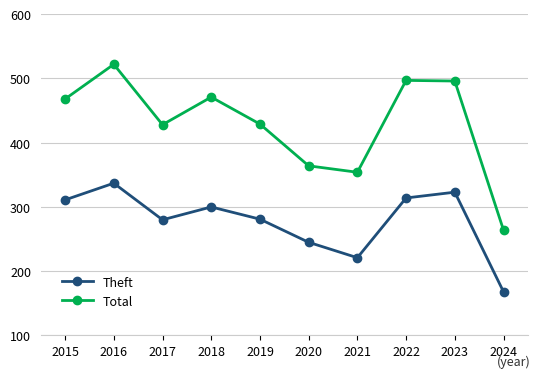

Is the value of Theft at 2022 greater than the value of Total at 2018?

No